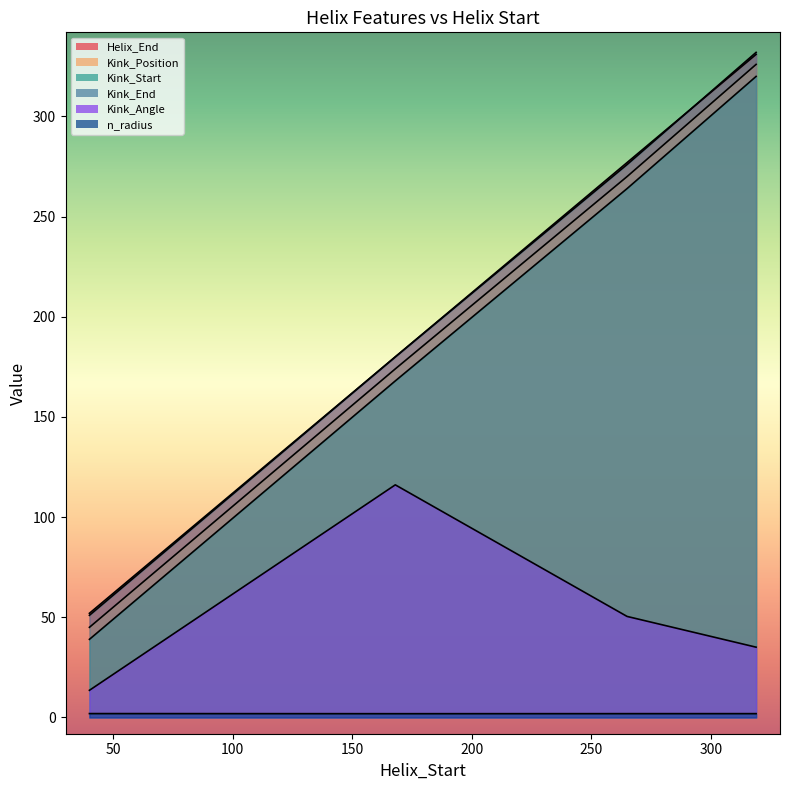

What is the value of the n_radius point at the 4th from the left?

1.9